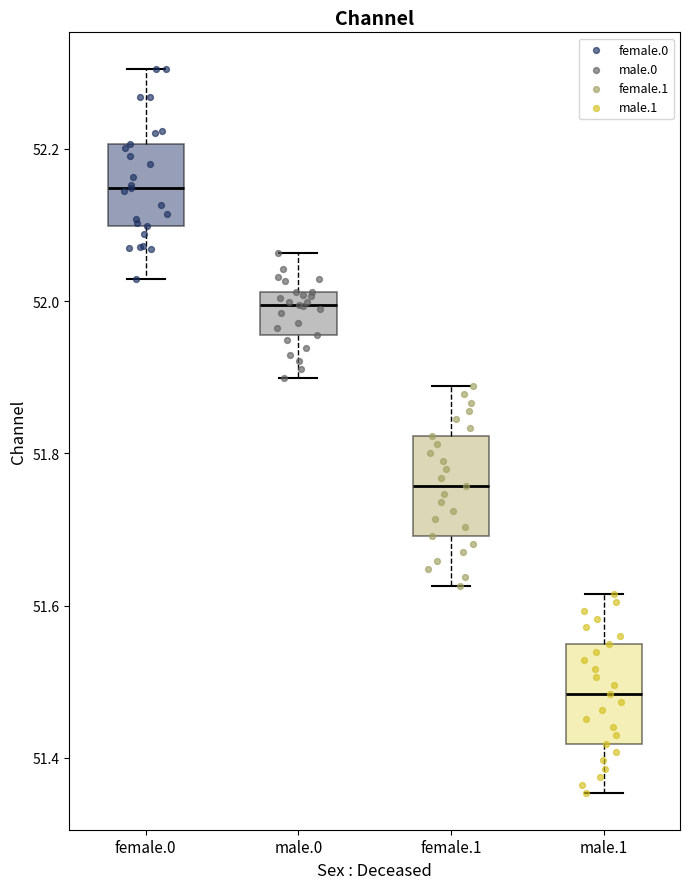

Where does the lower whisker of the box for male.0 end on the y-axis? The values are not printed on the chart, so give them approximately, as read against the axis.

51.90